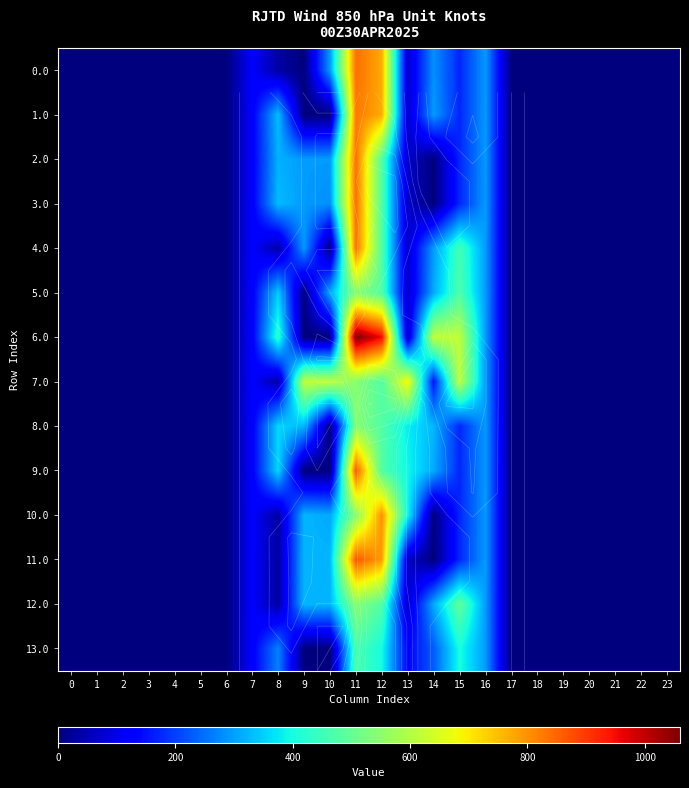

How many series are shown in this chart?

14